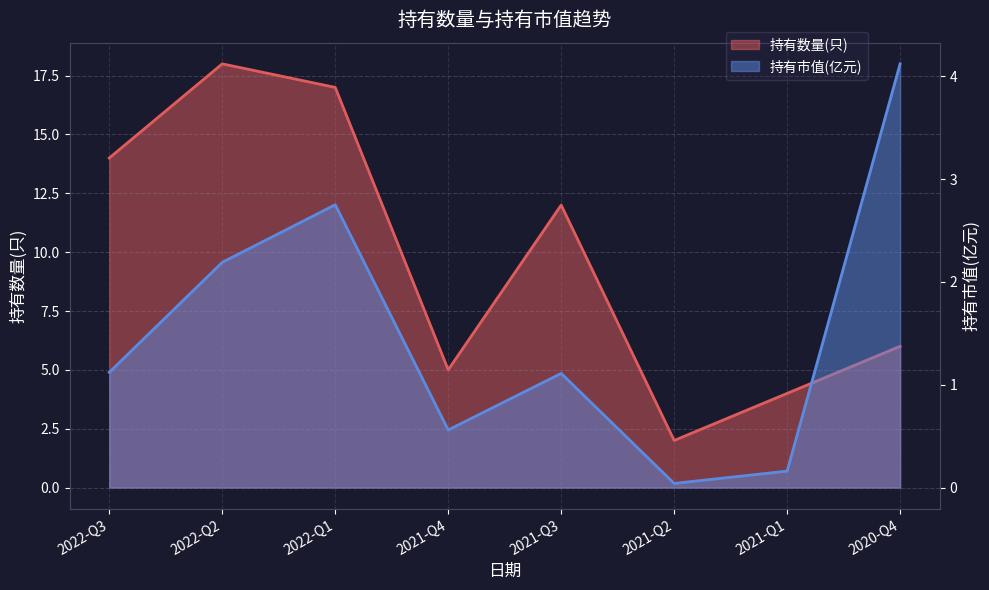

At which label does 持有数量(只) first exceed 12?

2022-Q3